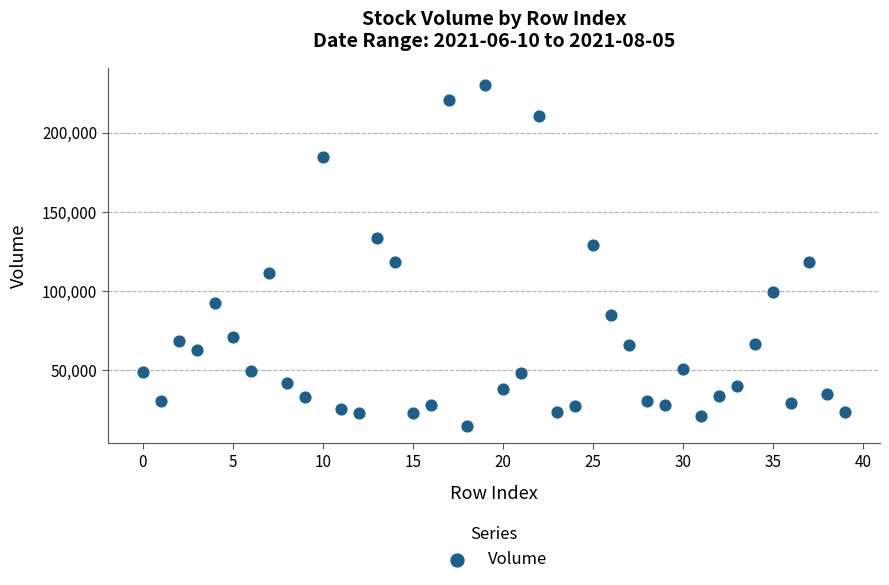

What is the range of Y values (max minus min)?

215664